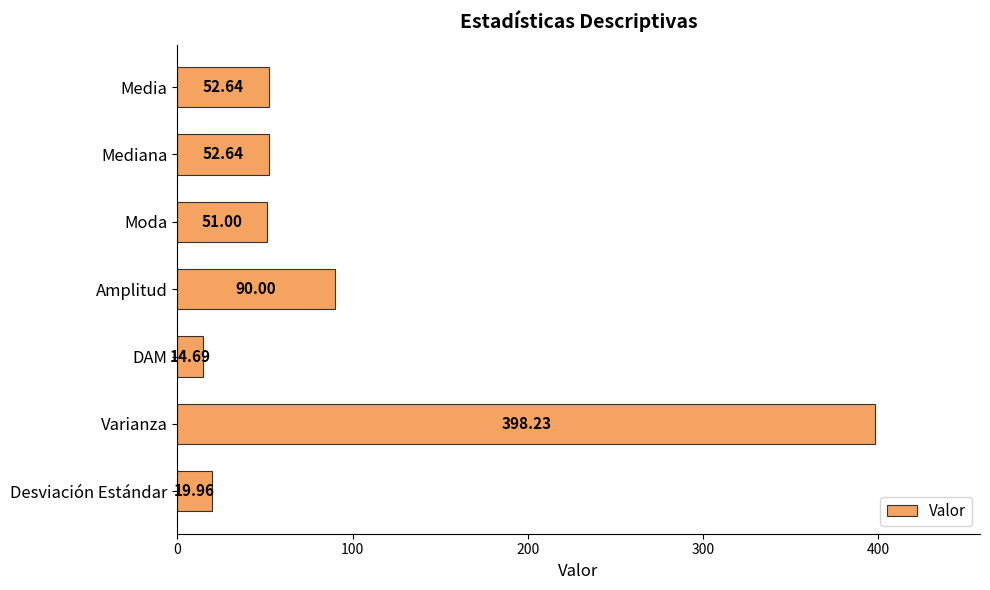

How many series are shown in this chart?

1